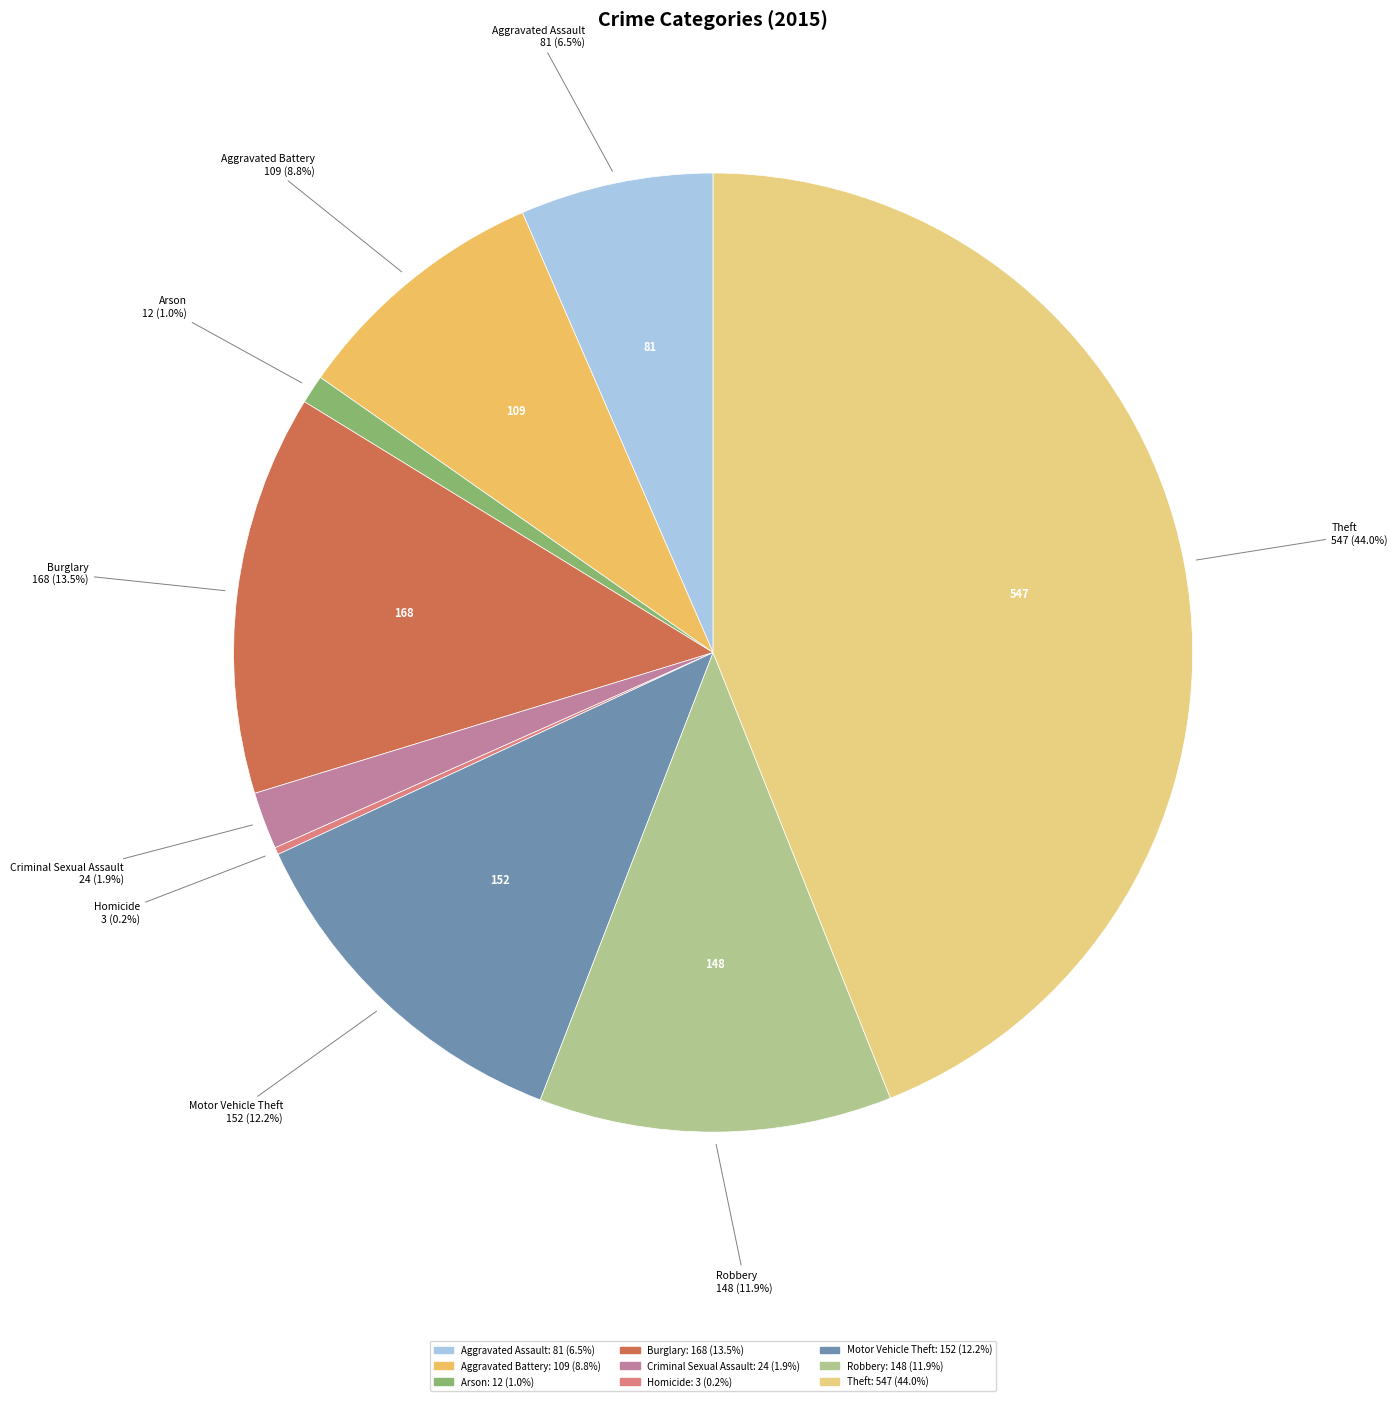

To the nearest percent, what is the average slice percentage?

11%